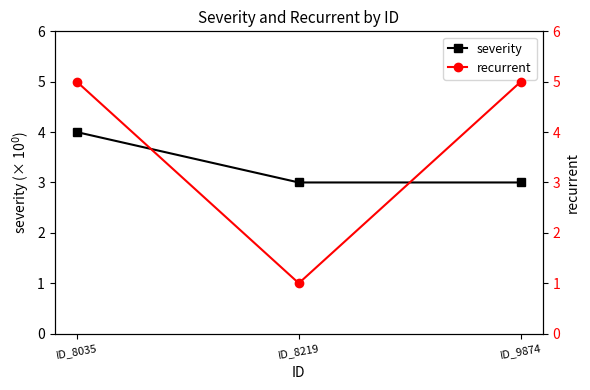

The value of recurrent at ID_8035 is 5. True or false?

True